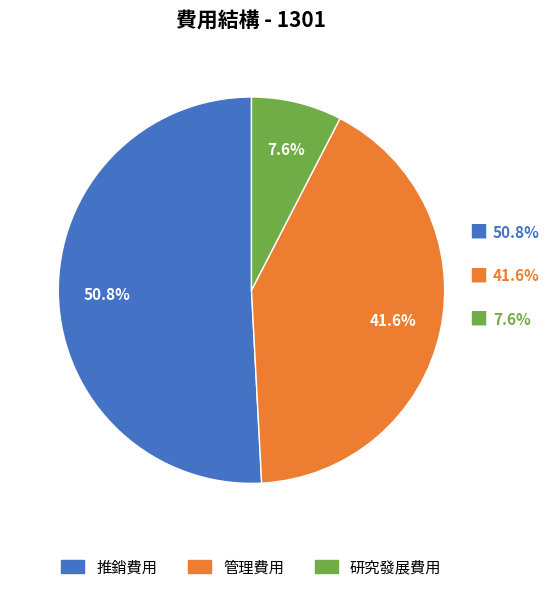

What is the largest slice in the pie chart?

推銷費用